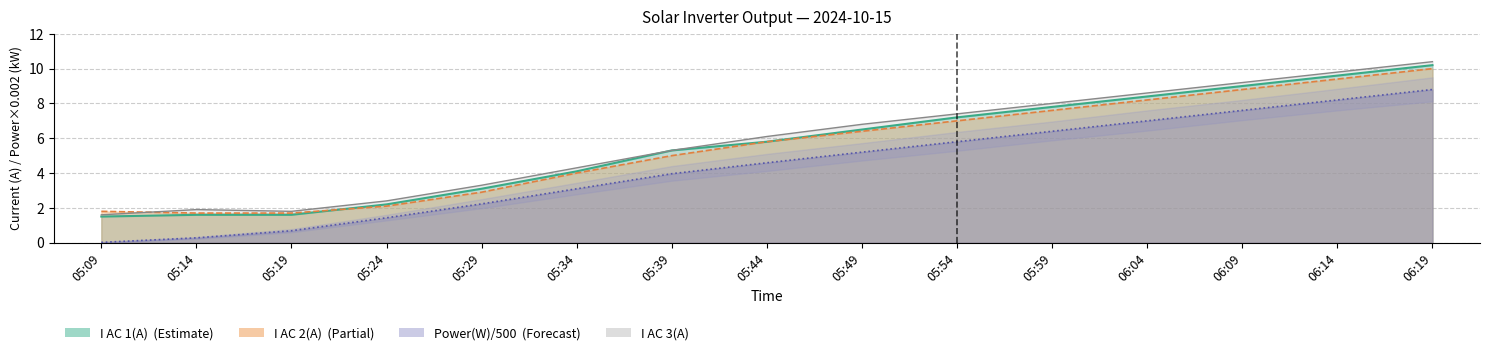

The value of Power(W) at 05:34 is 1.7. True or false?

False